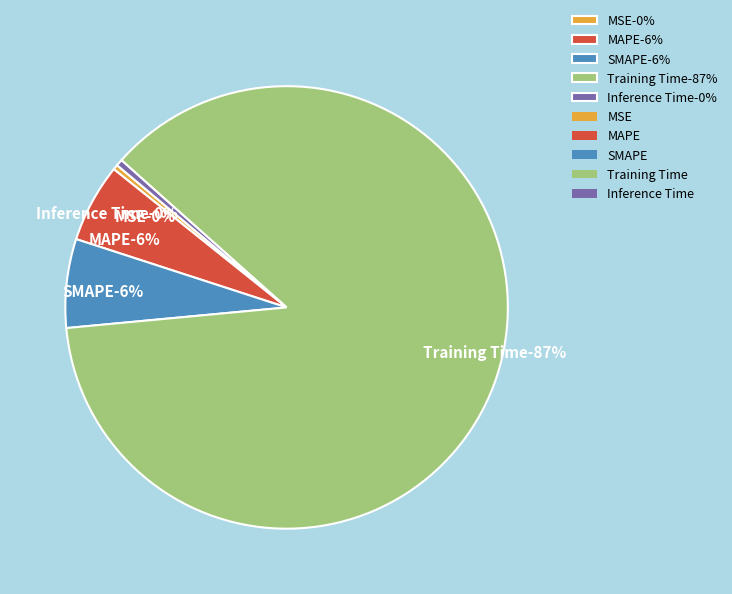

Is Training Time the majority of the pie?

Yes